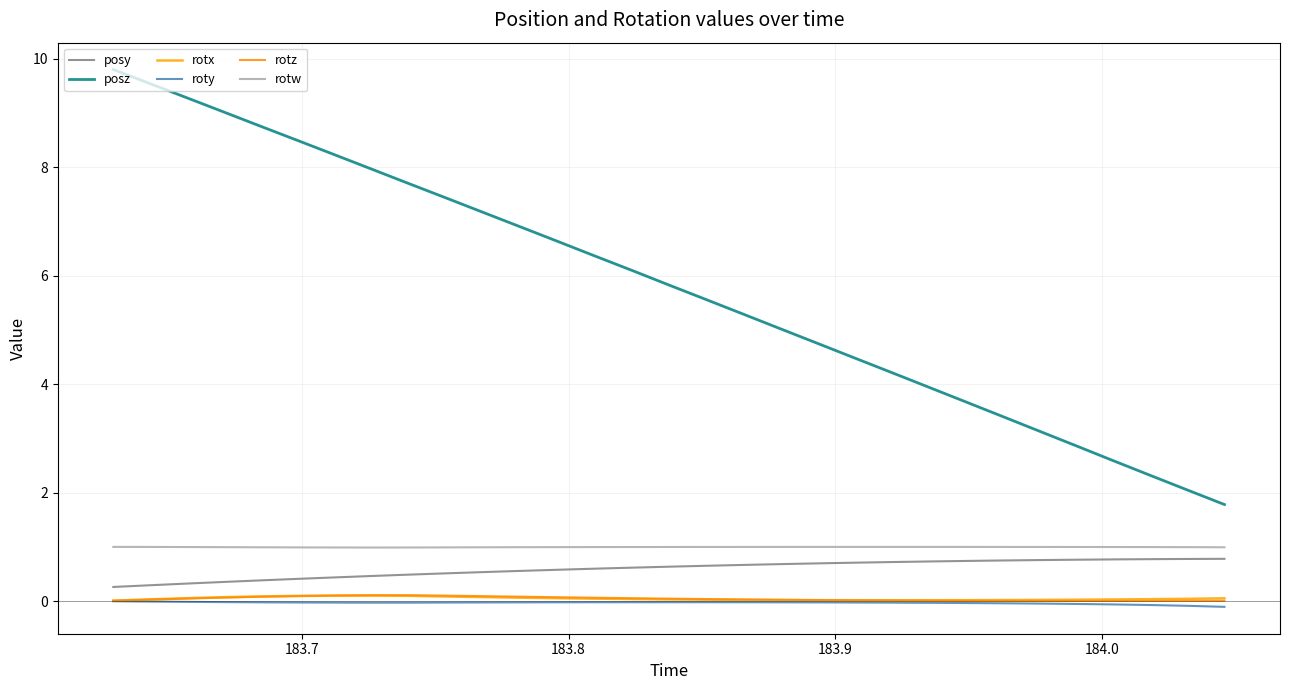

What is the value of the posy point at the 2nd from the left?

0.3